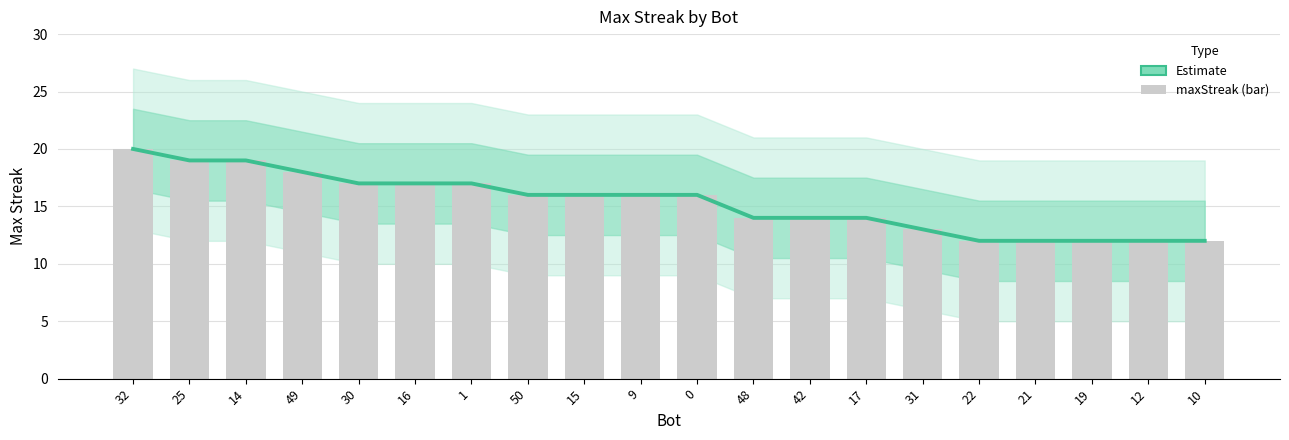

Reading right to left, extract all data points from this chart.

maxStreak: 10=12	12=12	19=12	21=12	22=12	31=13	17=14	42=14	48=14	0=16	9=16	15=16	50=16	1=17	16=17	30=17	49=18	14=19	25=19	32=20
maxStreak (bar): 10=12	12=12	19=12	21=12	22=12	31=13	17=14	42=14	48=14	0=16	9=16	15=16	50=16	1=17	16=17	30=17	49=18	14=19	25=19	32=20